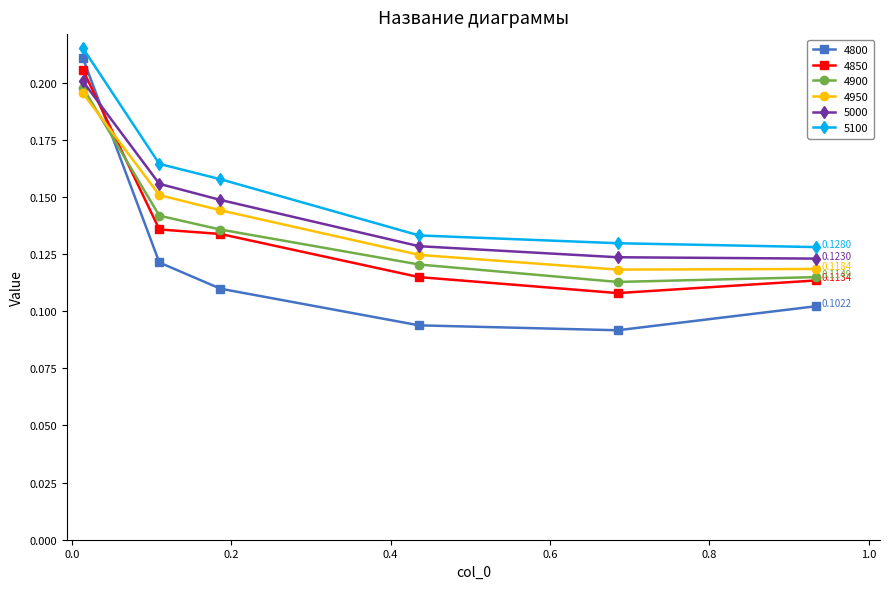

What are all the series names shown in the legend?

4800, 4850, 4900, 4950, 5000, 5100